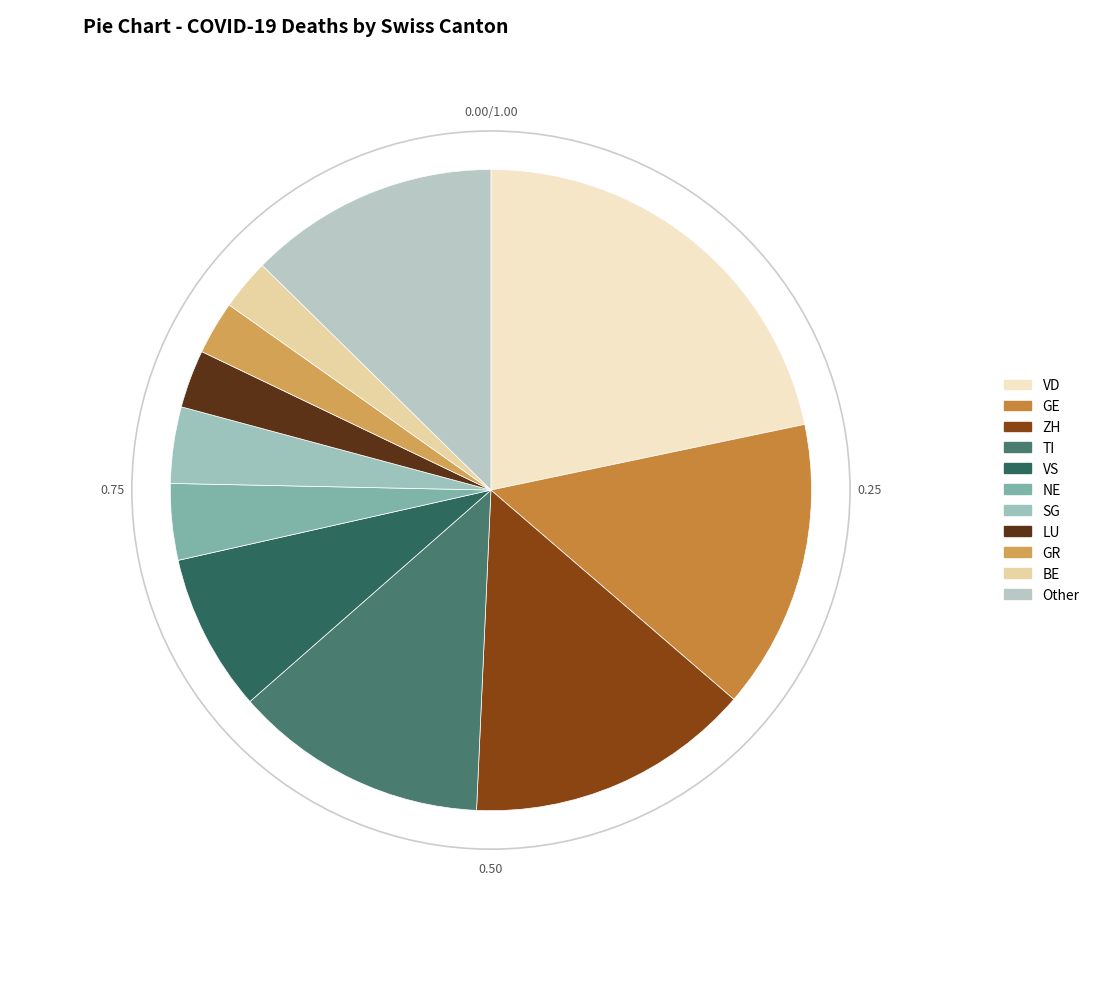

What is the largest slice in the pie chart?

VD